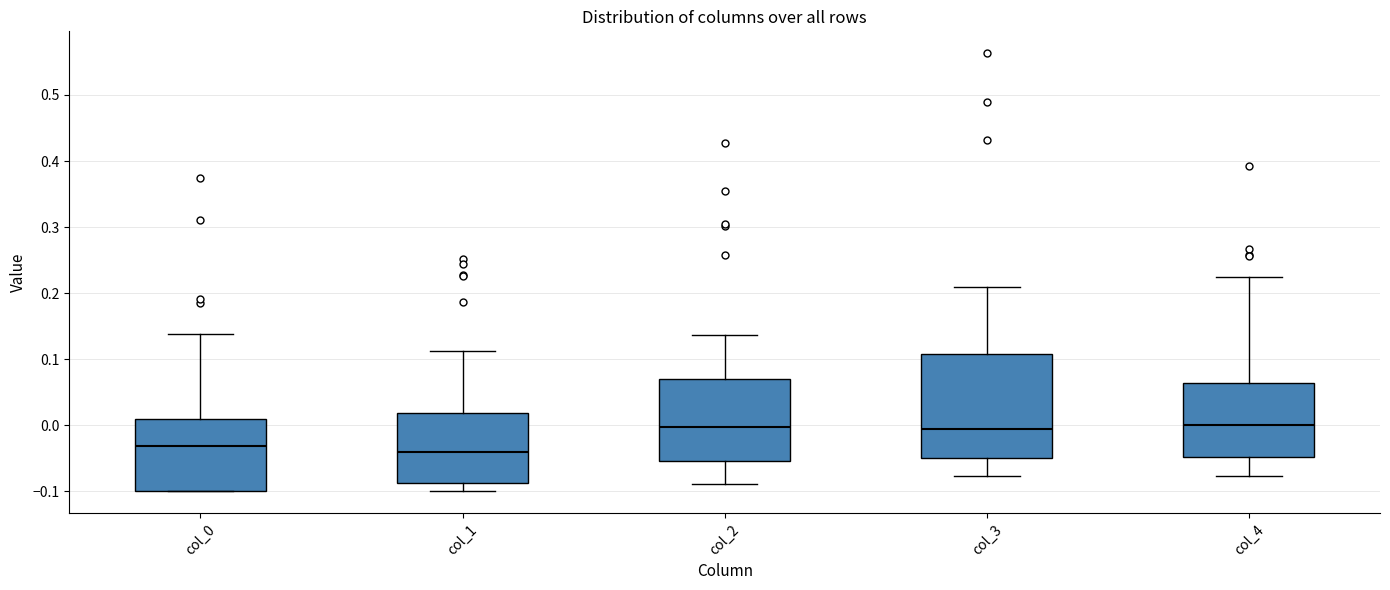

Reading left to right, read every box against the y-axis: the position of its median line, the range the box covers, and the ends of its whiskers. The values are not printed on the chart, so give them approximately, as read against the axis.

col_0: median -0.03, box -0.10 to 0.01, whiskers -0.10 to 0.14
col_1: median -0.04, box -0.09 to 0.02, whiskers -0.10 to 0.11
col_2: median 0.00, box -0.05 to 0.07, whiskers -0.09 to 0.14
col_3: median -0.01, box -0.05 to 0.11, whiskers -0.08 to 0.21
col_4: median 0.00, box -0.05 to 0.06, whiskers -0.08 to 0.22